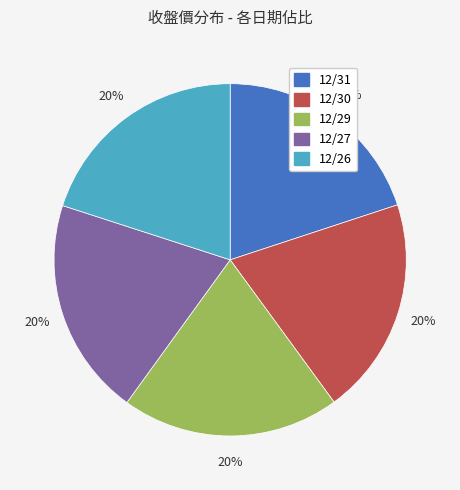

Is it true that 12/31 is 20% of the pie?

True